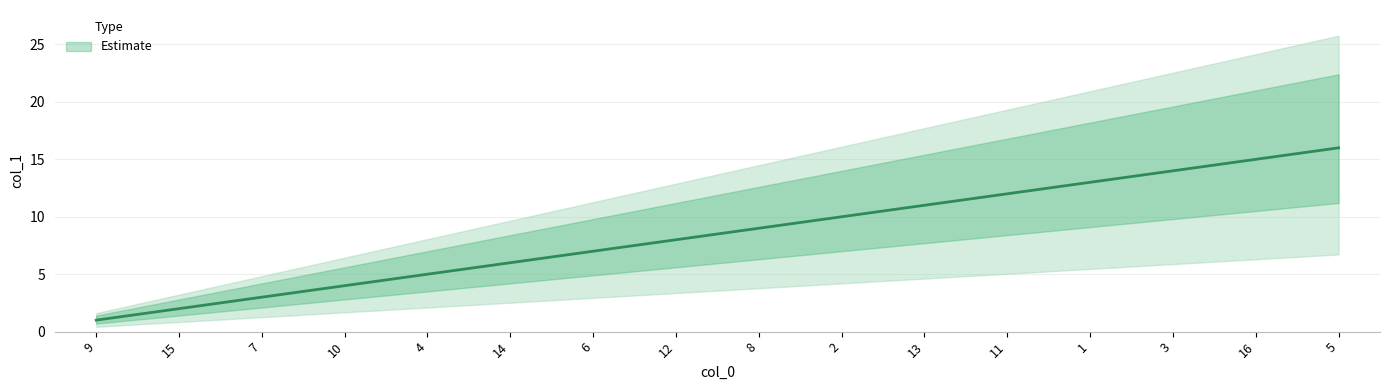

Does the chart have visible grid lines?

Yes